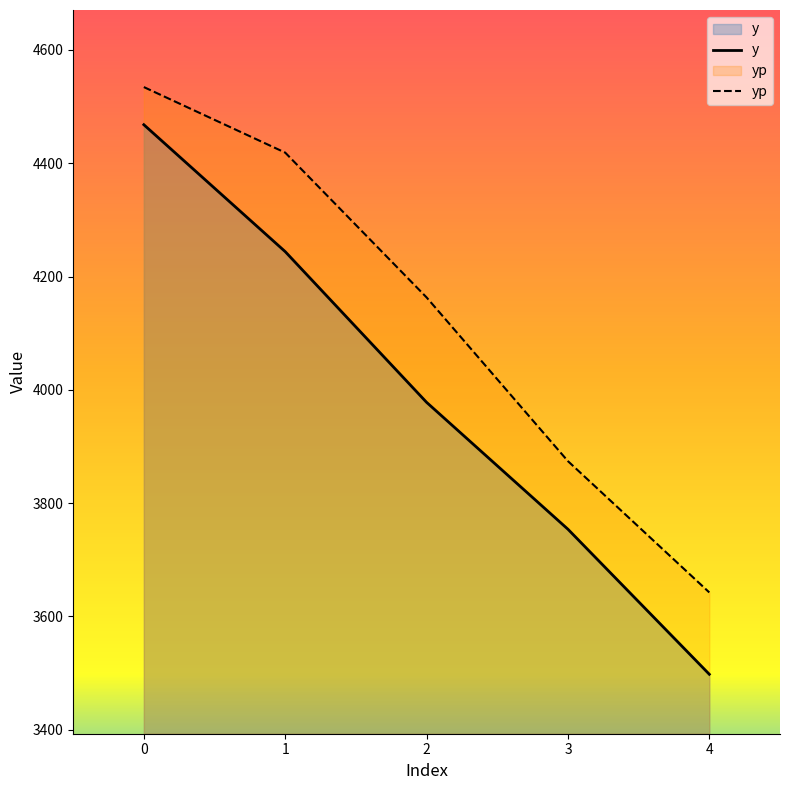

Which series has the largest total across all categories?

yp